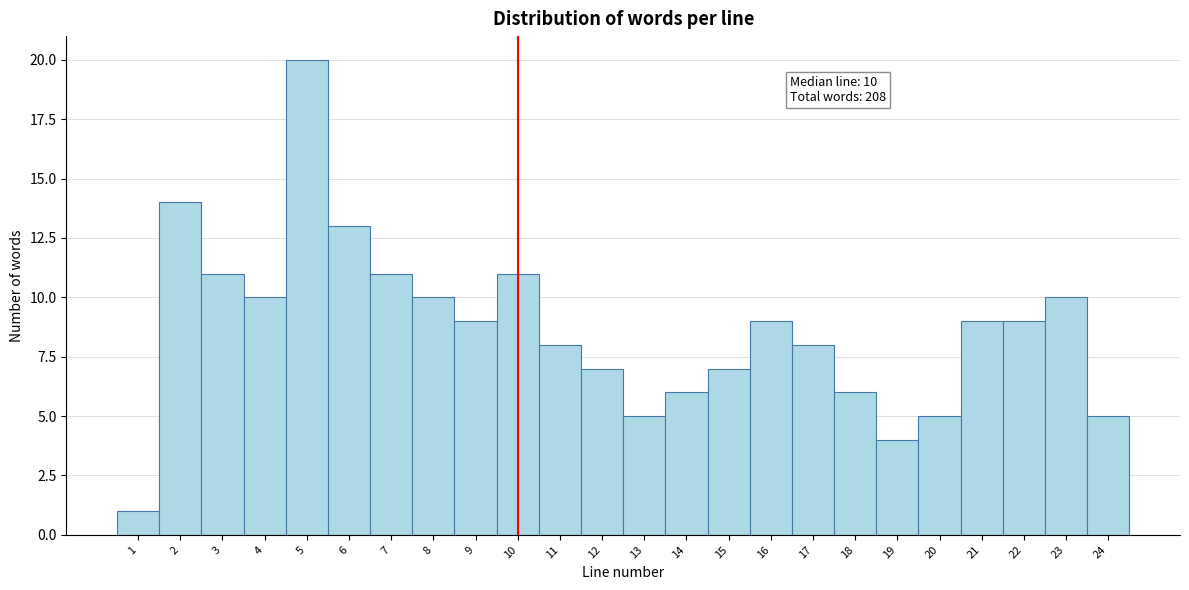

Which range on the x-axis has the tallest bar?

4.5 to 5.5